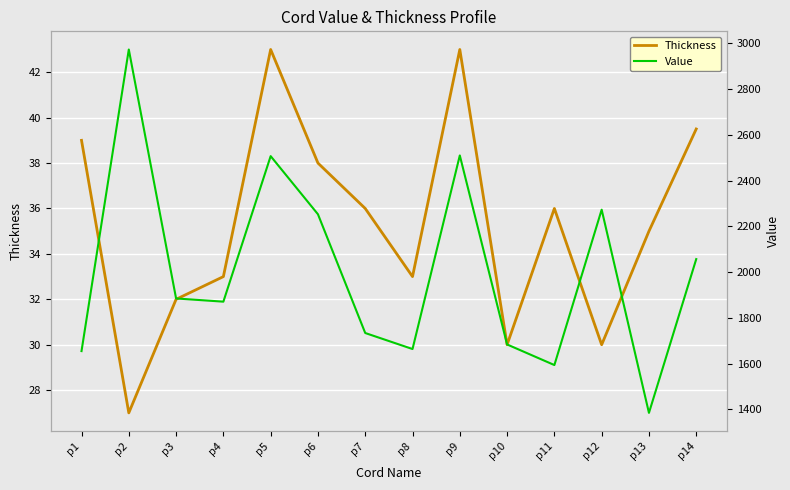

What is the spread (max minus min) of values at p10?

1654.0